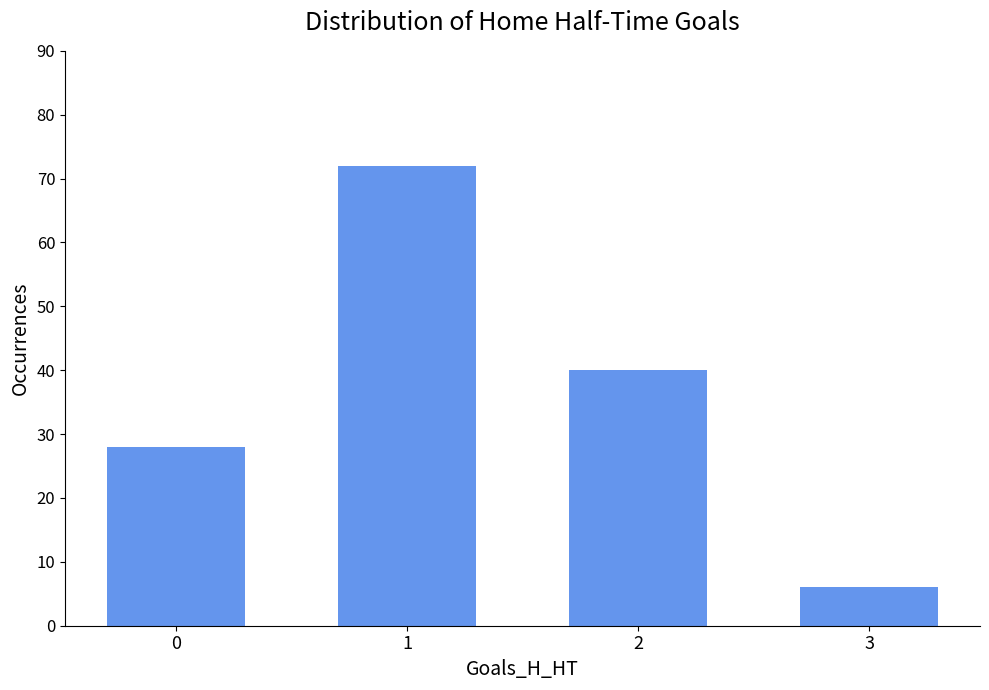

What is the value of the 1st bar from the left?

28